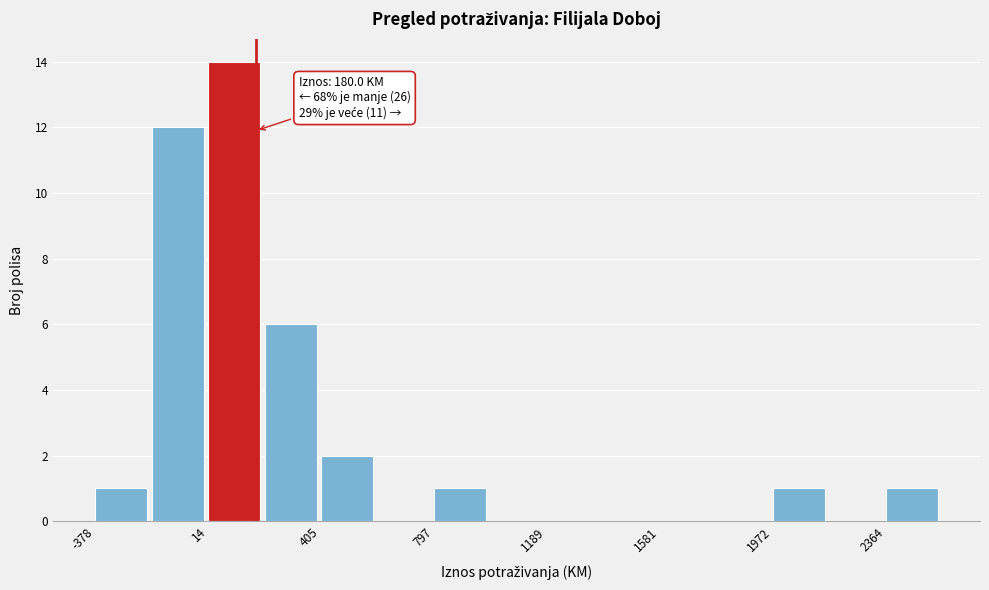

Around what value on the x-axis is the tallest bar? Give the approximate position of its centre, as read against the axis.

100